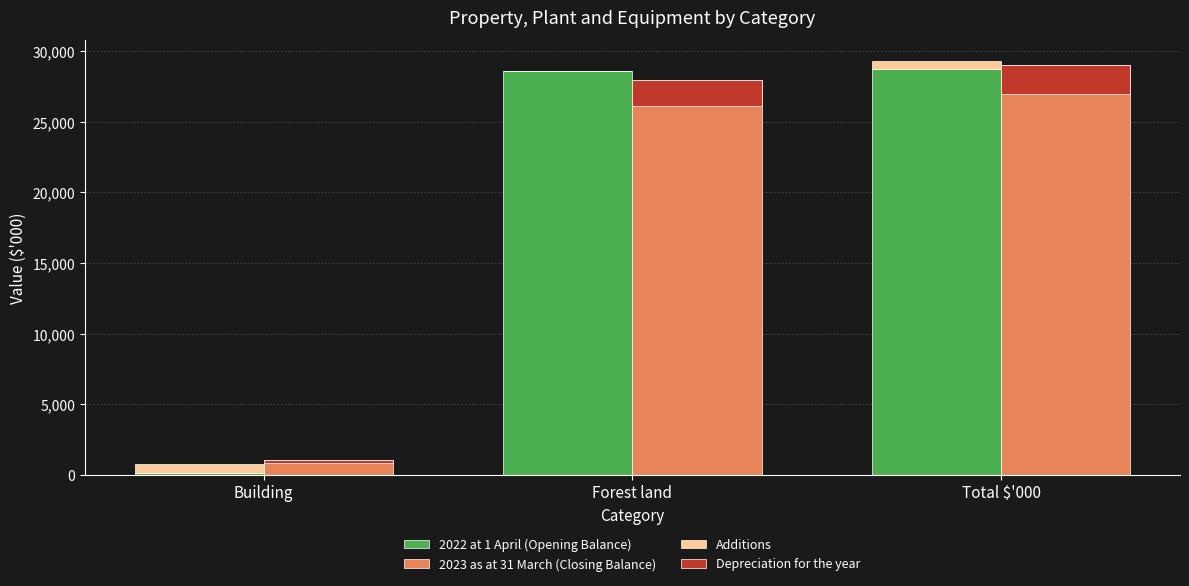

What is the sum of all 2023 as at 31 March (Closing Balance) values?

58012